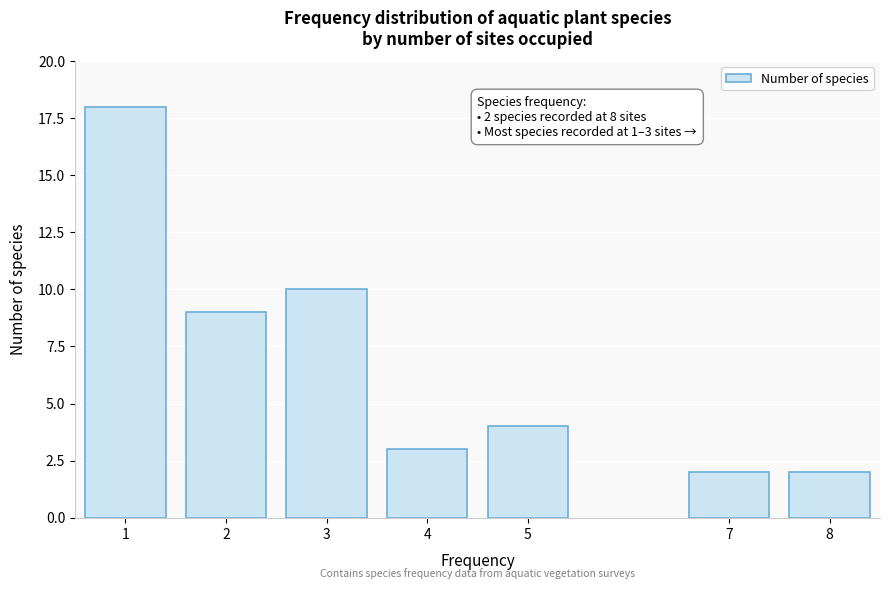

Reading right to left, what are all the values shown in this chart?

8=2	7=2	5=4	4=3	3=10	2=9	1=18